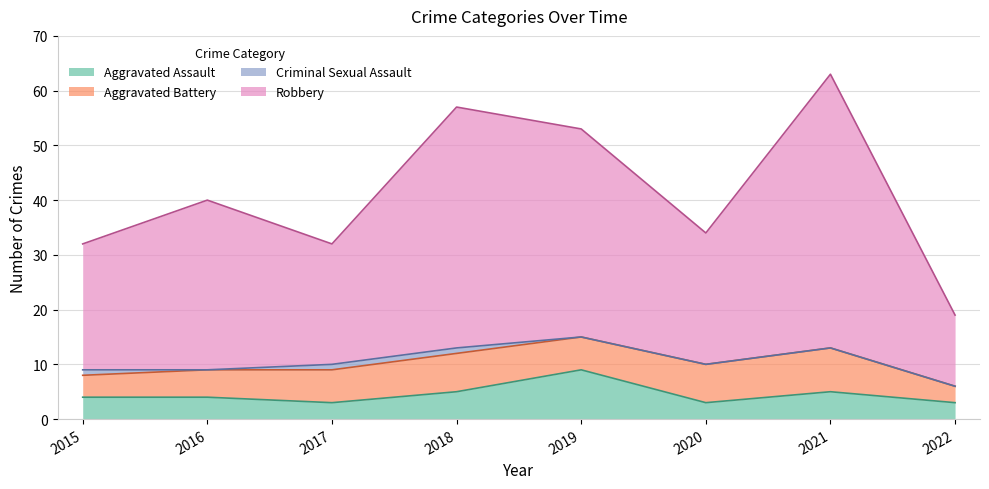

What is the sum of the Aggravated Assault values at 2015 and 2017?

7